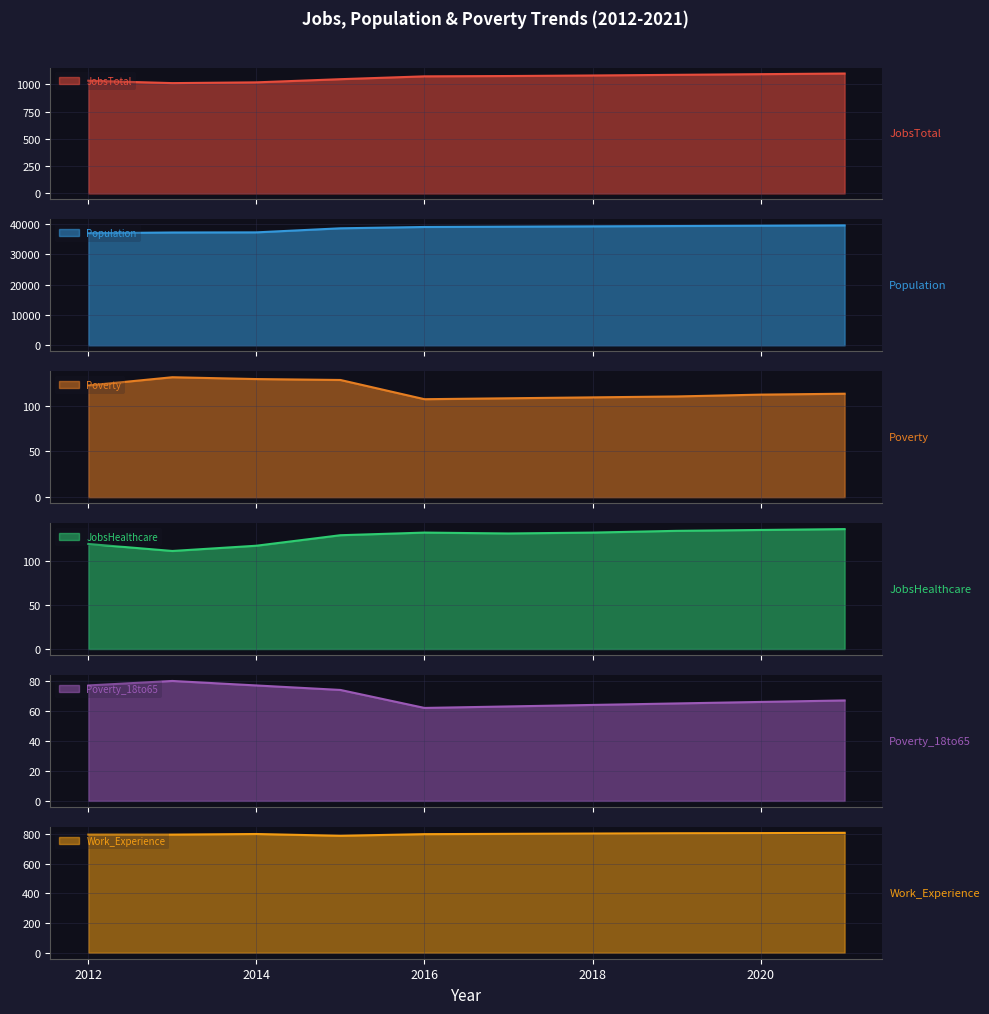

How many interior local valleys does the Poverty series have?

1